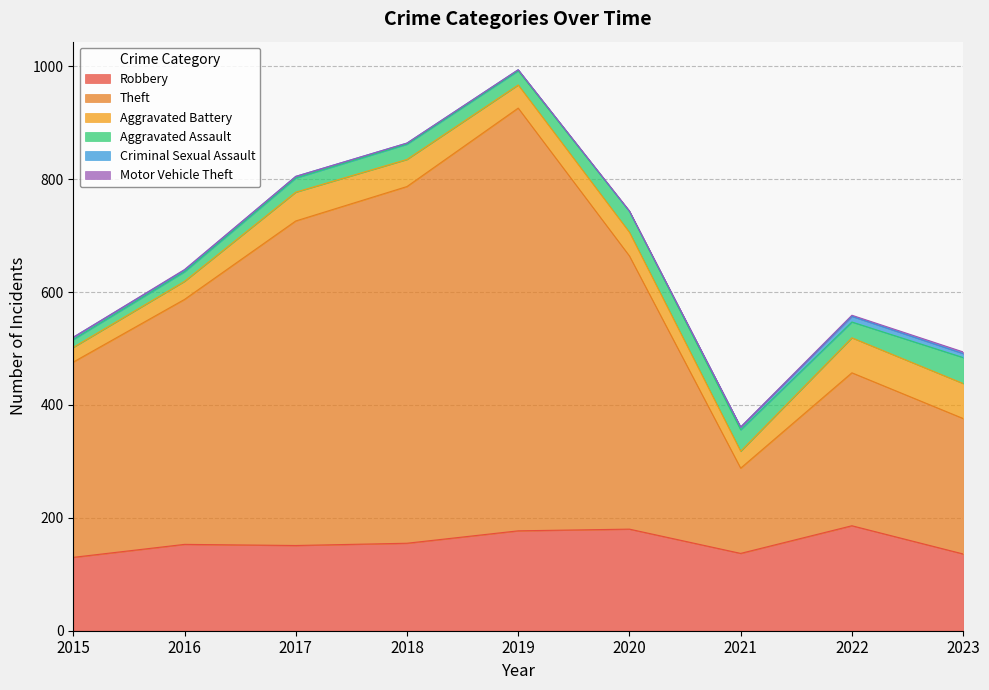

The Motor Vehicle Theft series shows -2 at 2019. True or false?

False